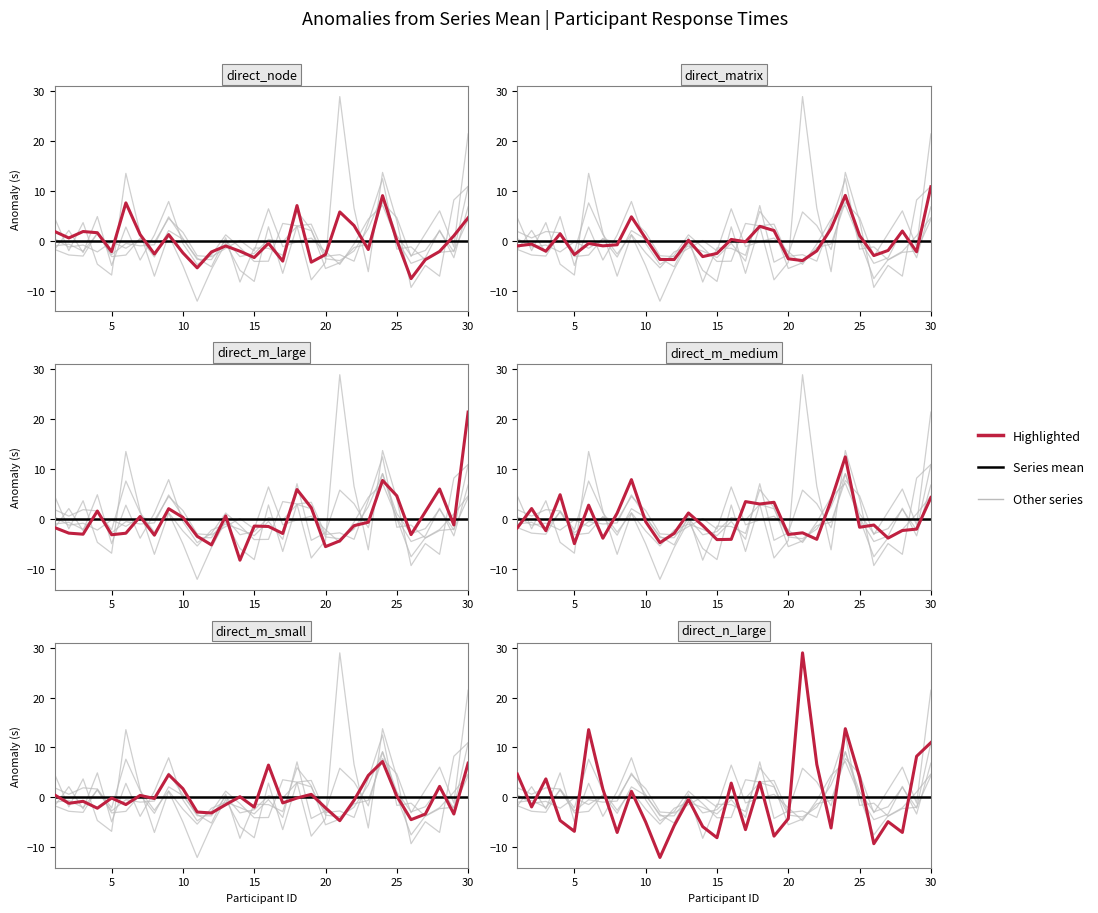

Rank the categories by direct_m_small value from lowest to highest.

21, 26, 27, 29, 12, 11, 4, 20, 15, 13, 6, 2, 17, 3, 22, 8, 5, 18, 14, 25, 7, 1, 19, 10, 28, 23, 9, 16, 30, 24